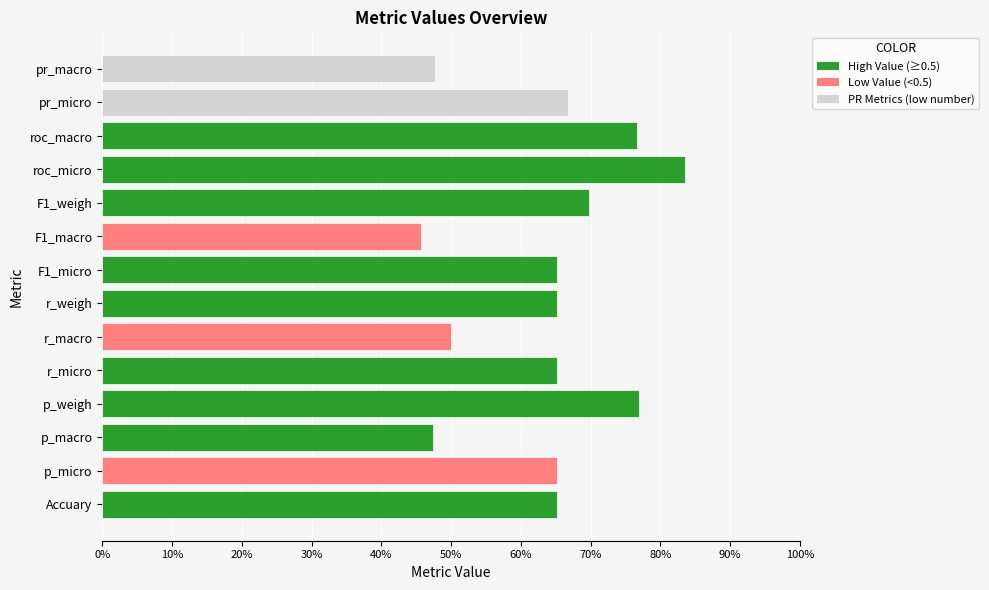

Does the chart contain any negative values?

No